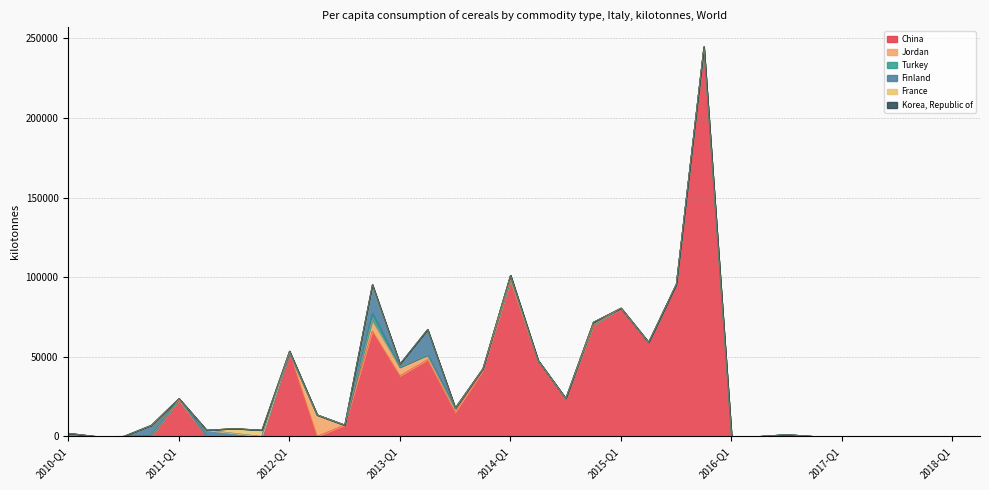

How many data points does each series have?

34